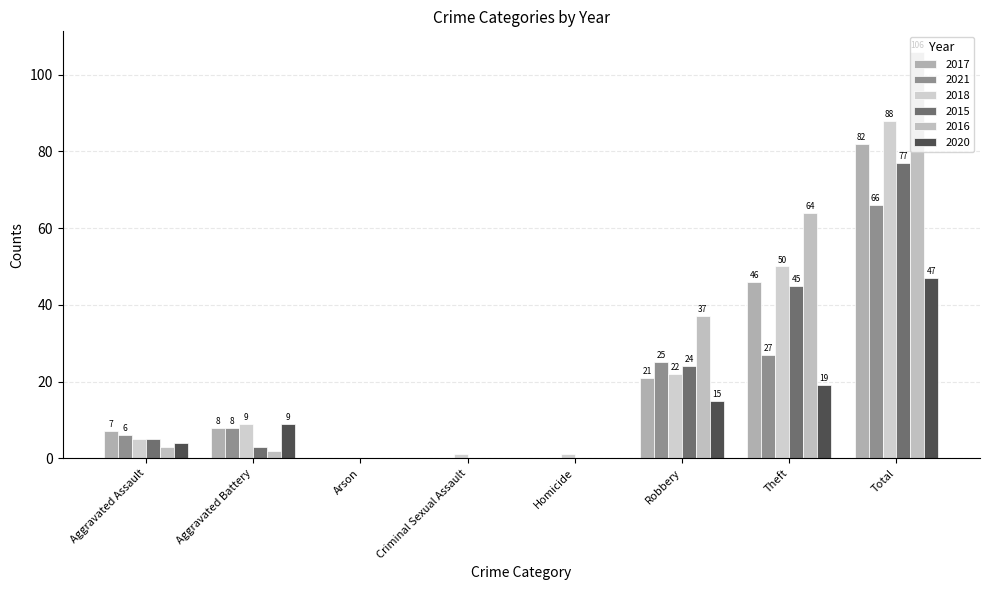

Which series changed the most between Aggravated Assault and Aggravated Battery?

2020